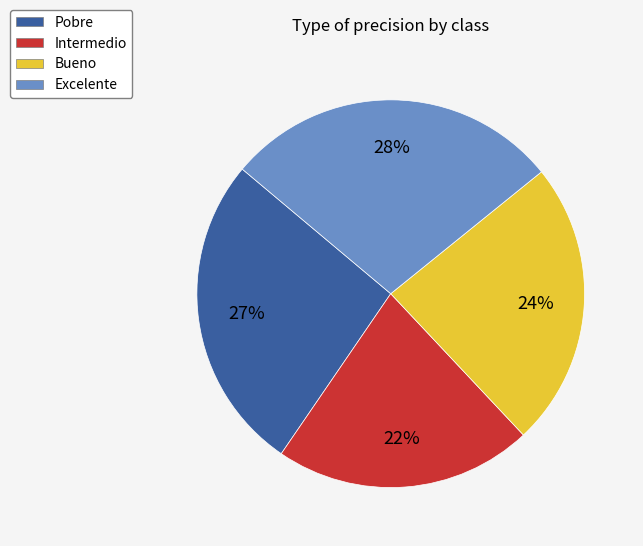

To the nearest percent, what is the difference between the Bueno and Intermedio slice percentages?

2%